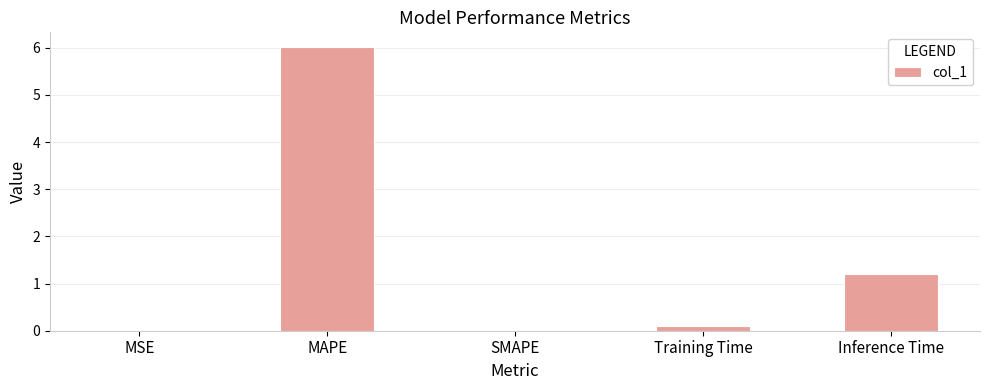

The chart shows a value of -3.4 at SMAPE. True or false?

False